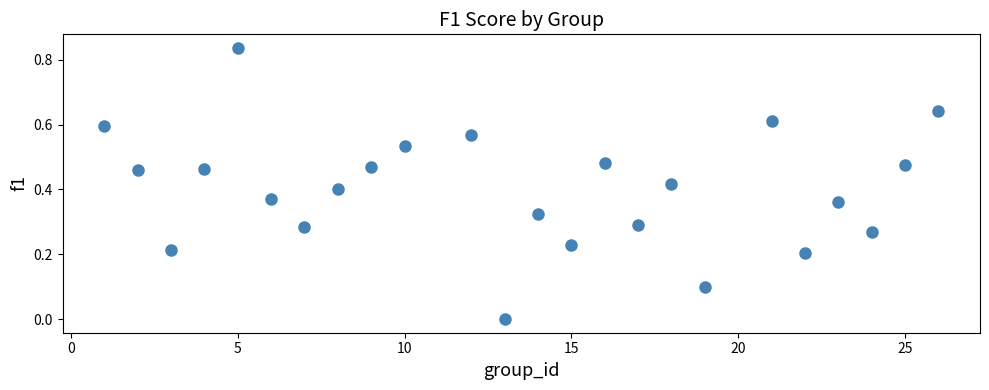

What is the range of X values (max minus min)?

25.0